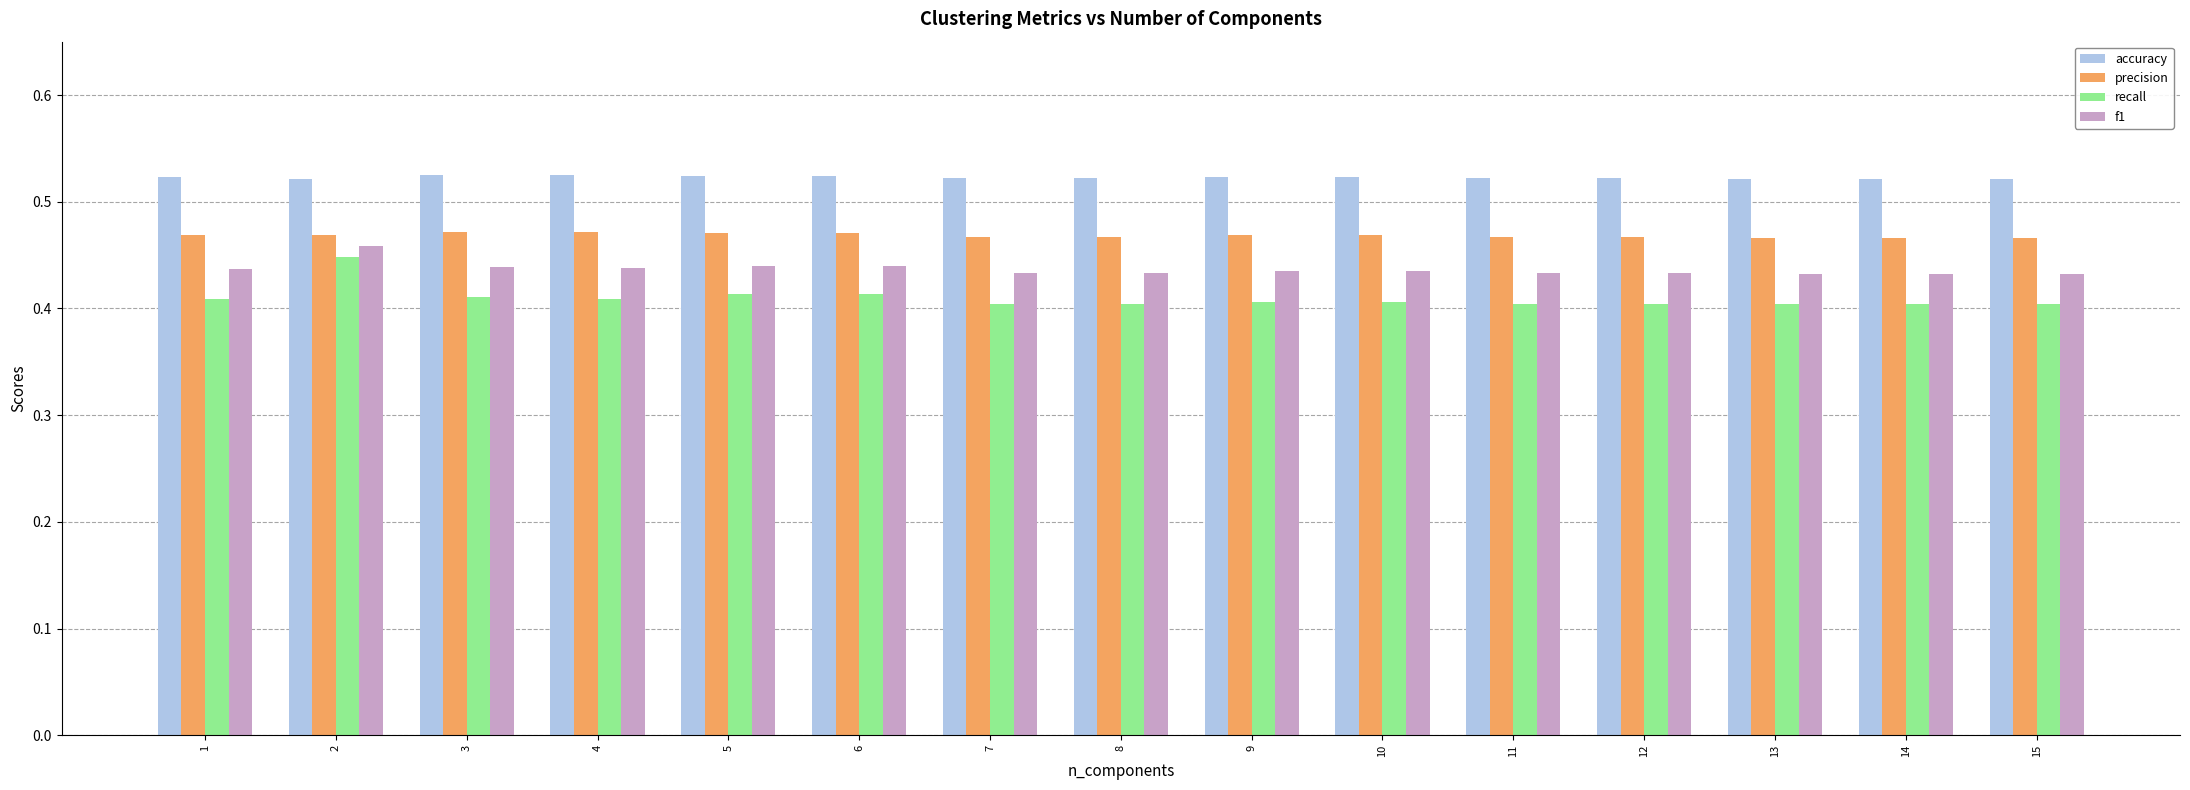

The recall series shows 0.4 at 10. True or false?

True